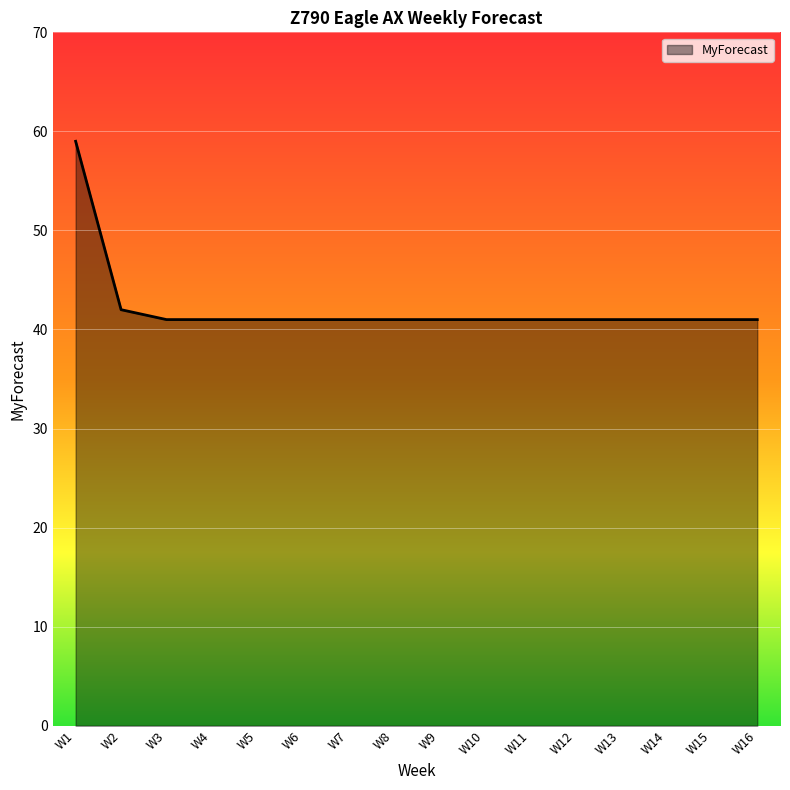

What is the ratio of the value at W3 to the value at W10?

1.0